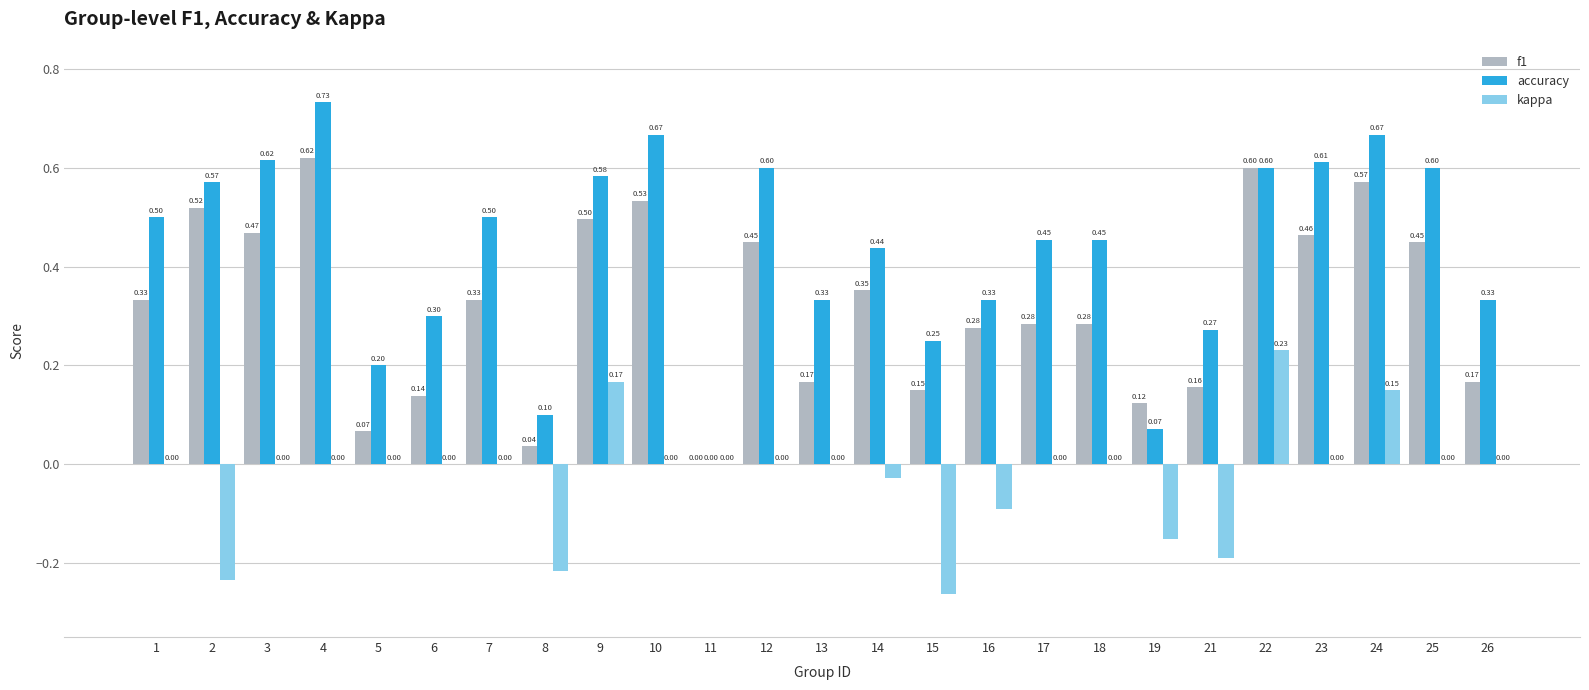

What is the difference between the kappa values at 5 and 15?

0.3